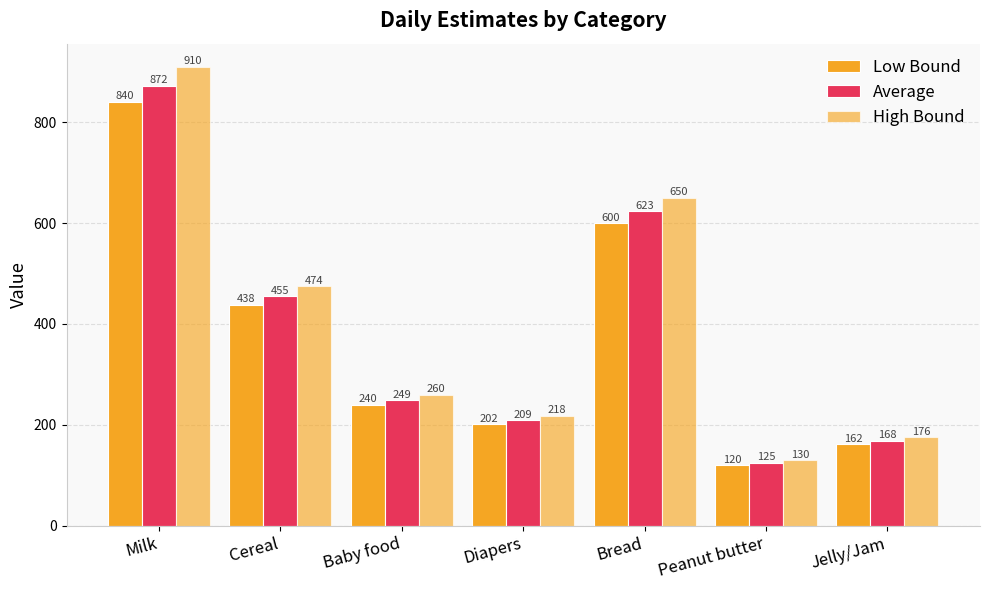

What is the difference between the maximum and minimum values in the Low Bound series?

720.0